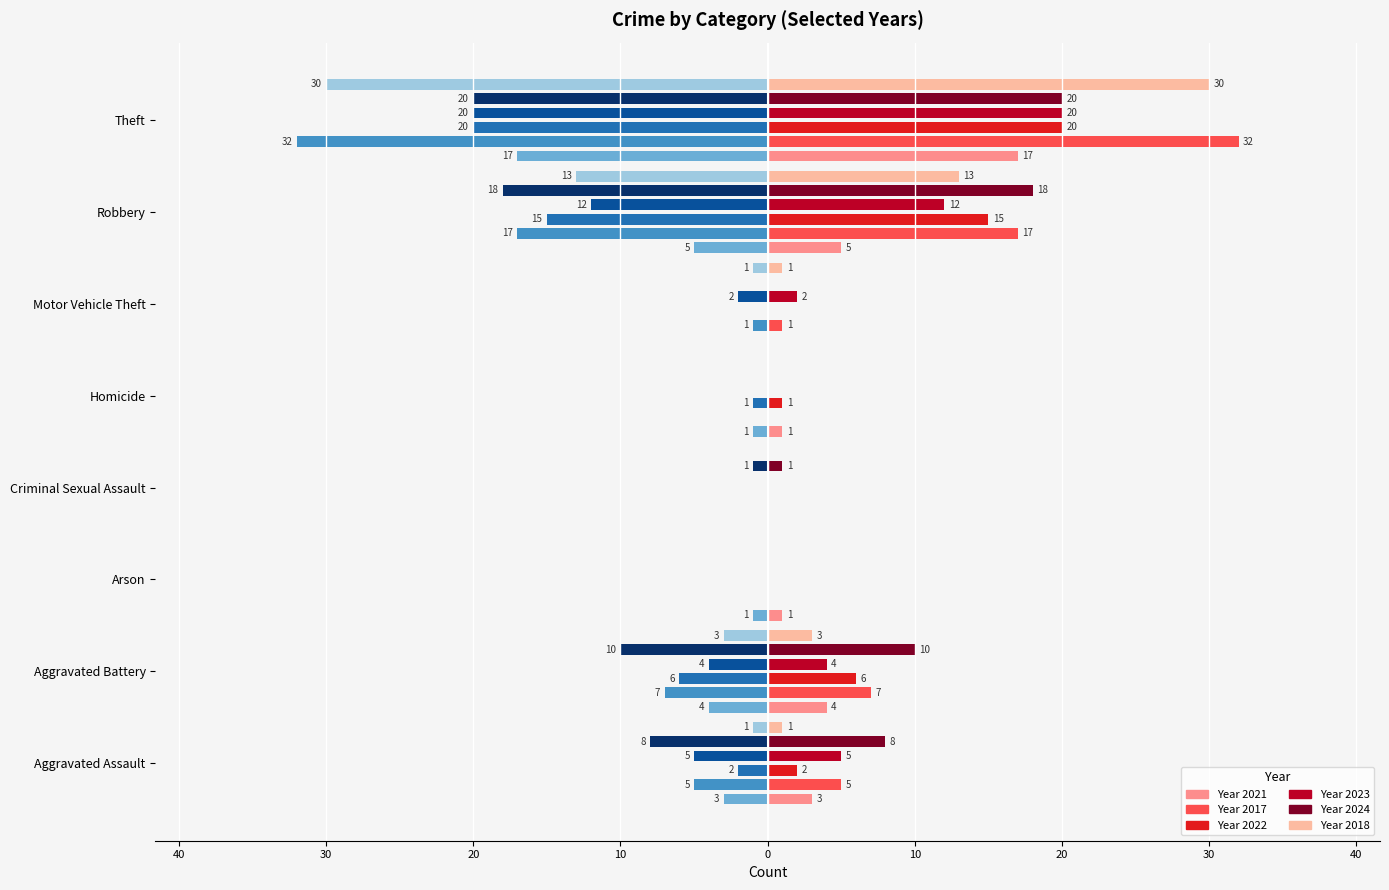

What is the value of the 2024 (left) bar at the 2nd from the left?

-10